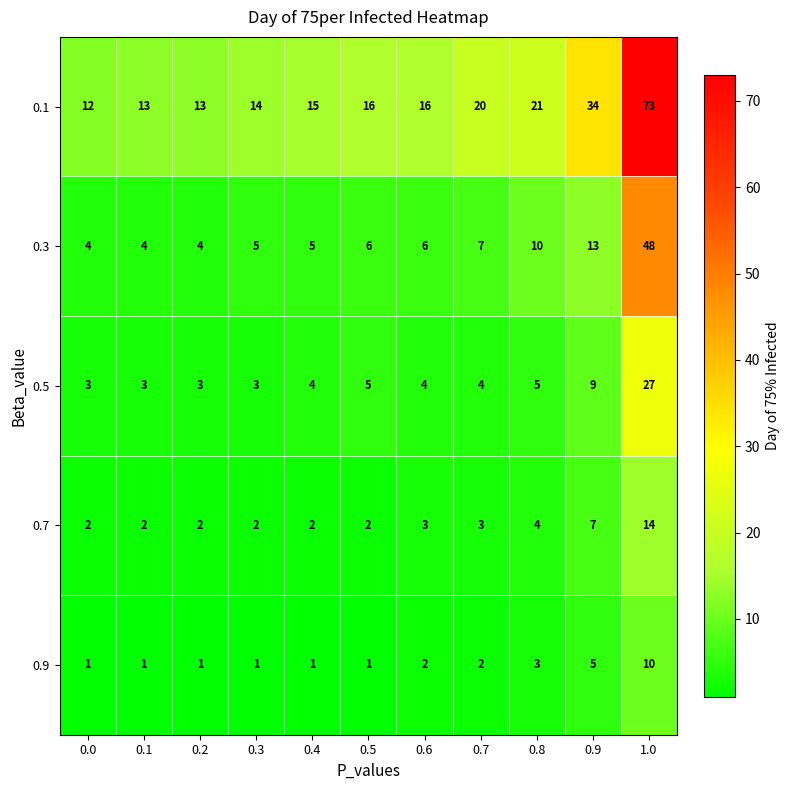

What value does the 0.1 series have at 0.1?

13